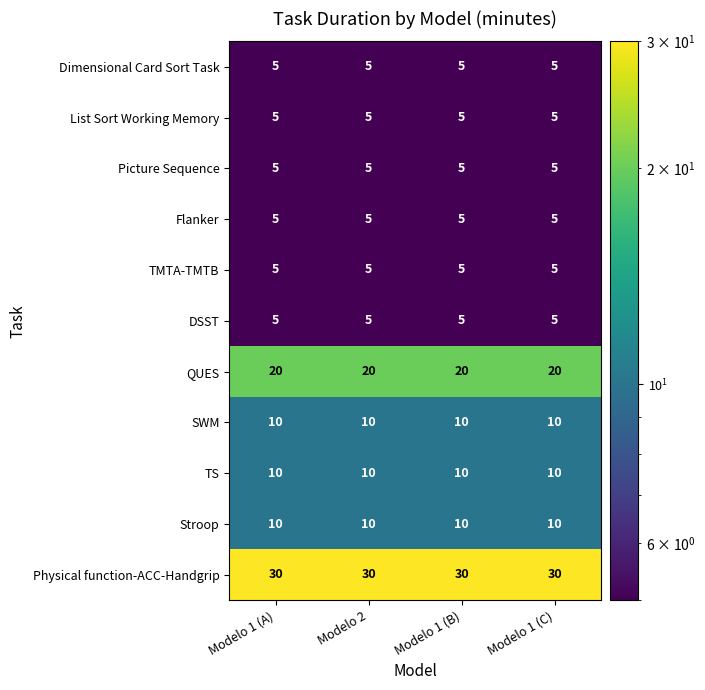

What is the difference between the highest and lowest values at Modelo 1 (C)?

25